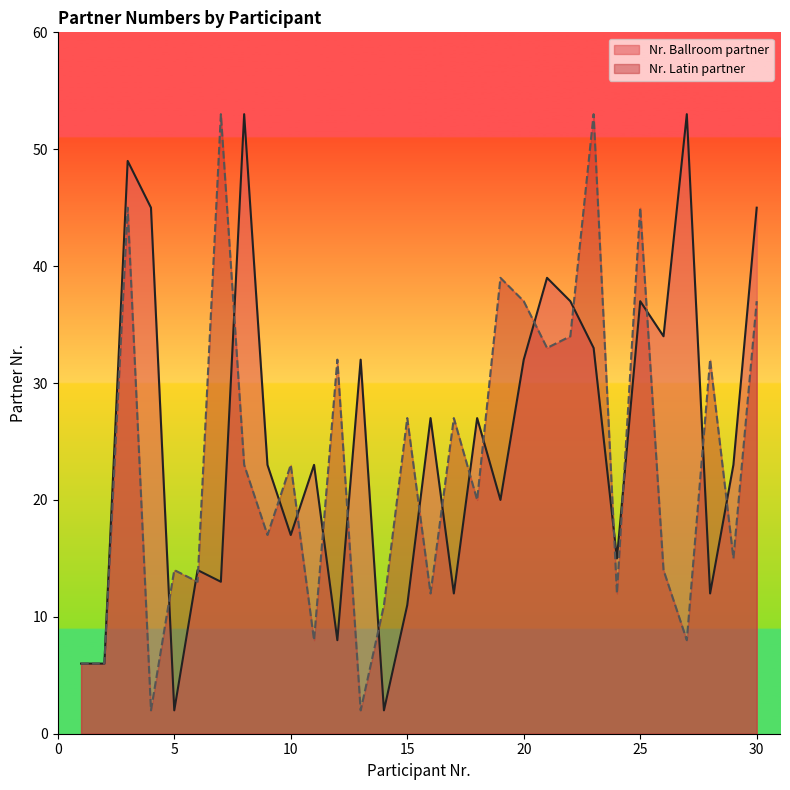

At 4, list the series in order from largest to smallest.

Nr. Ballroom partner, Nr. Latin partner